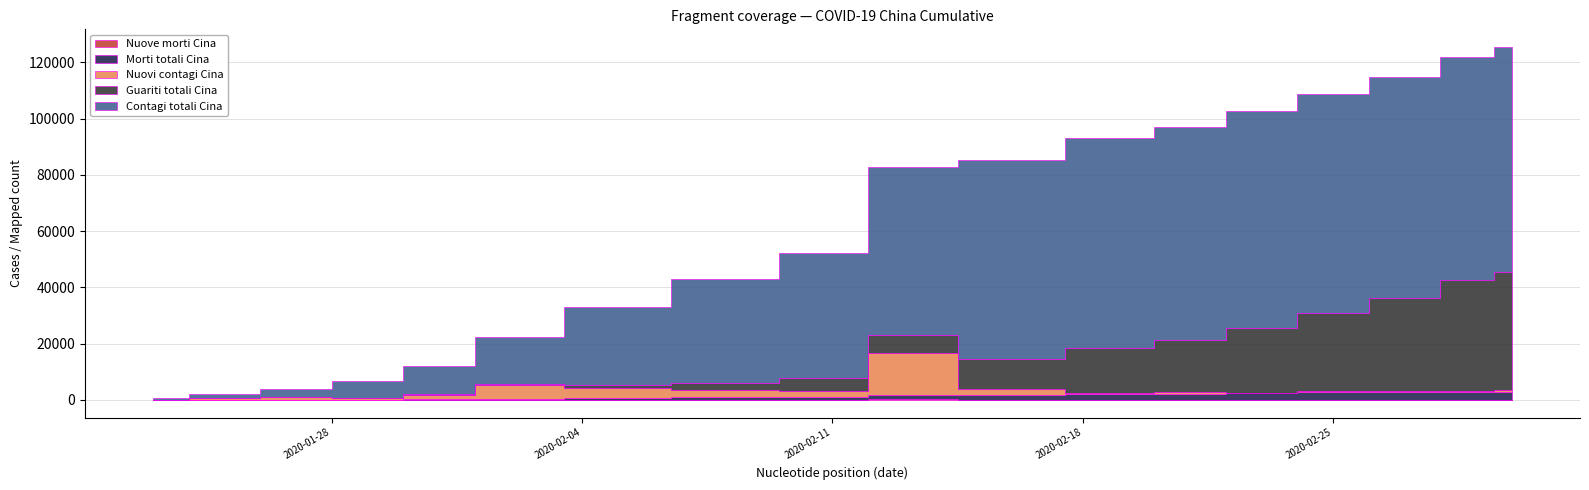

True or false: Nuovi contagi Cina has more than 0 interior local peaks.

True